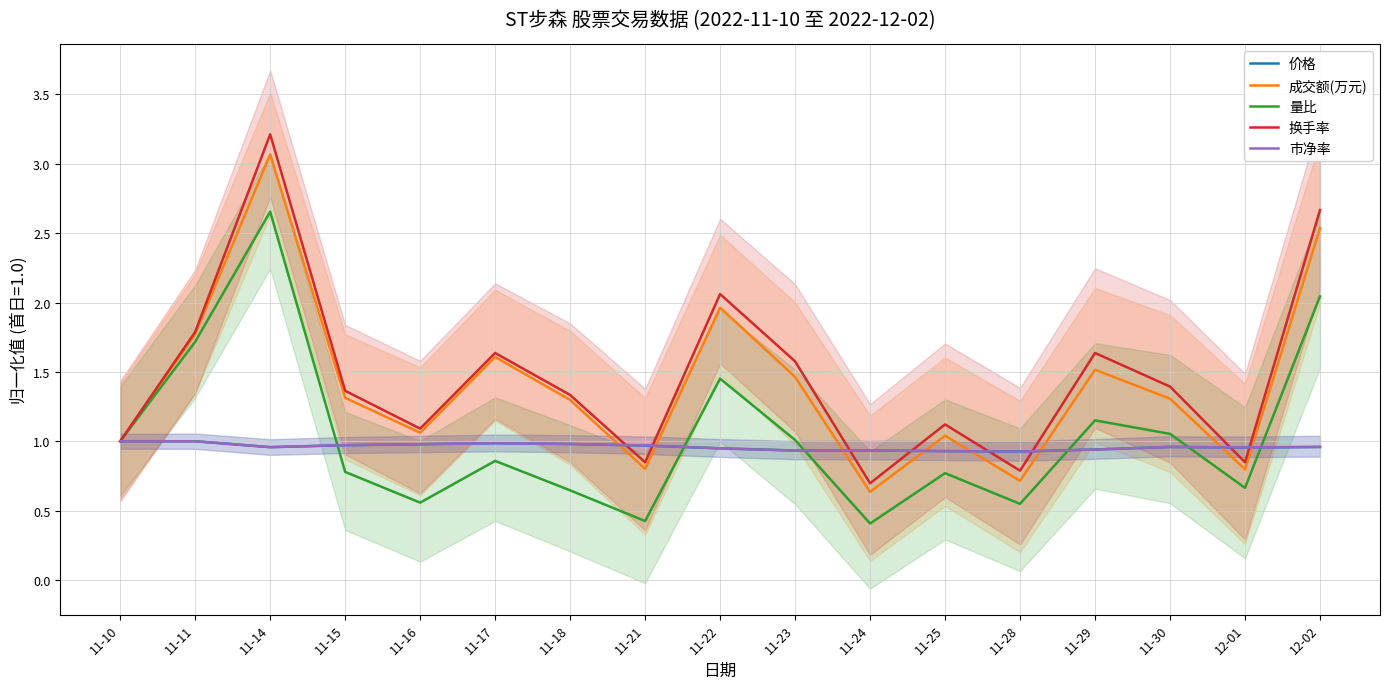

At which label is 价格 closest to 0?

11-28